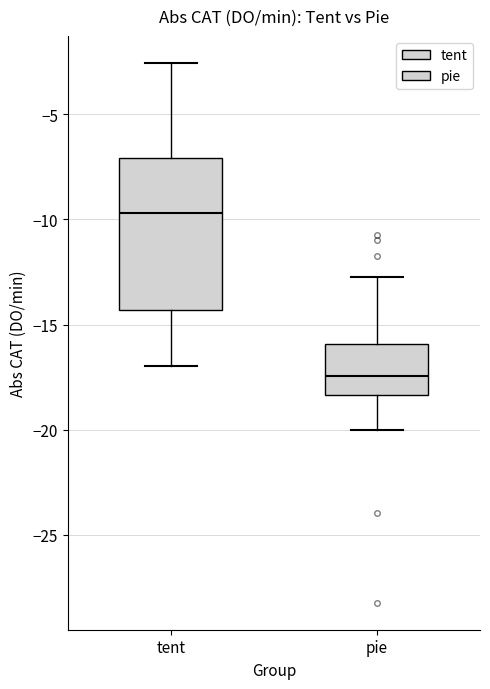

Reading left to right, read every box against the y-axis: the position of its median line, the range the box covers, and the ends of its whiskers. The values are not printed on the chart, so give them approximately, as read against the axis.

tent: median -9.5, box -14.5 to -7.0, whiskers -17.0 to -2.5
pie: median -17.5, box -18.5 to -16.0, whiskers -20.0 to -12.5